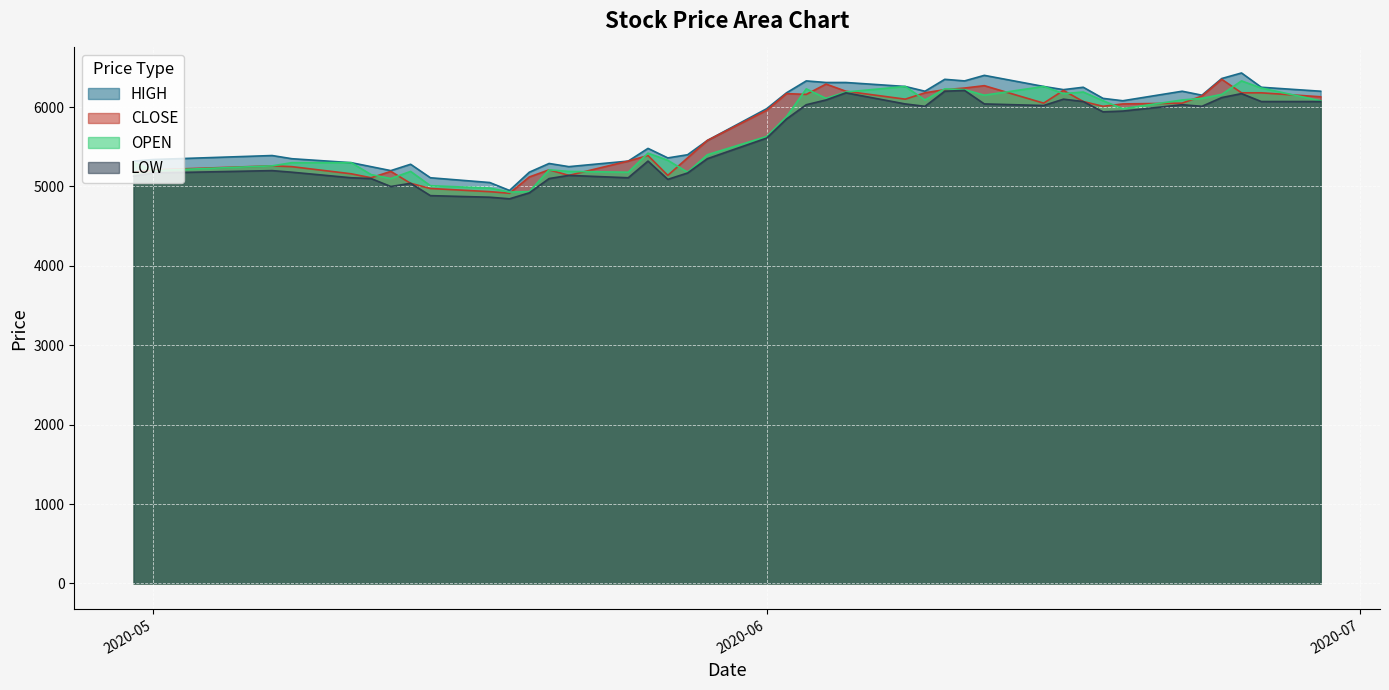

How many lines are shown in the chart?

4